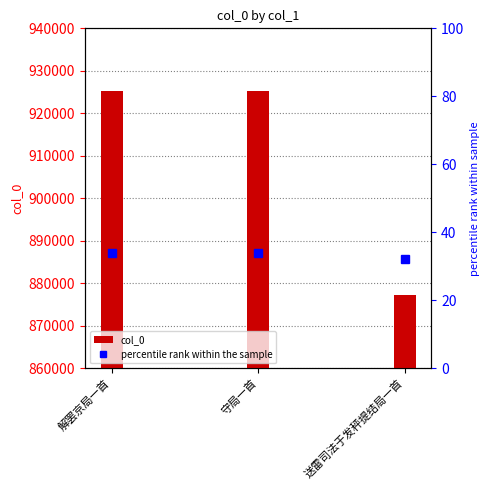

Reading left to right, list all the values displayed in this chart.

col_0: 925318.0	925363.0	877283.0
percentile rank within the sample: 33.9	33.9	32.2